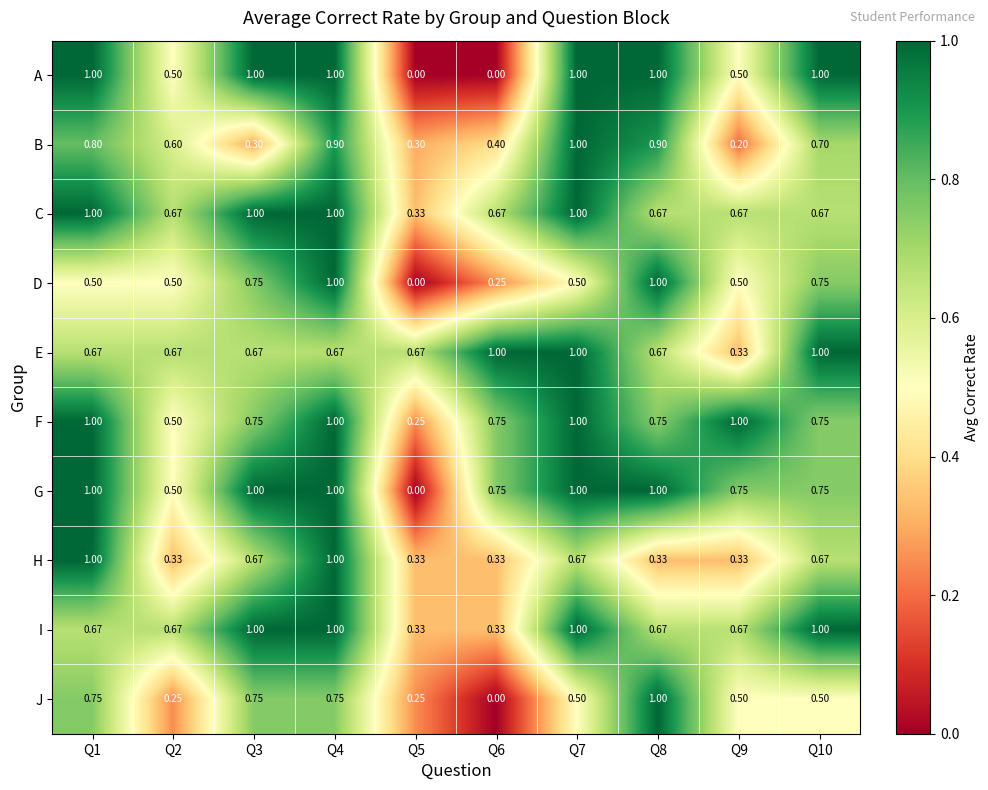

Between Q4 and Q7, which series saw the biggest shift?

D